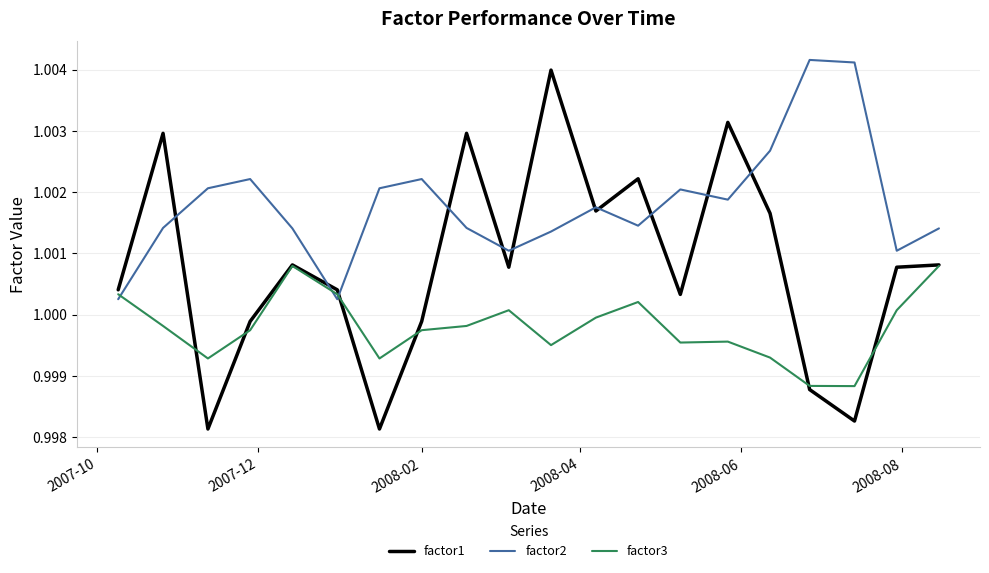

Rank the series by their average value, from highest to lowest.

factor2, factor1, factor3